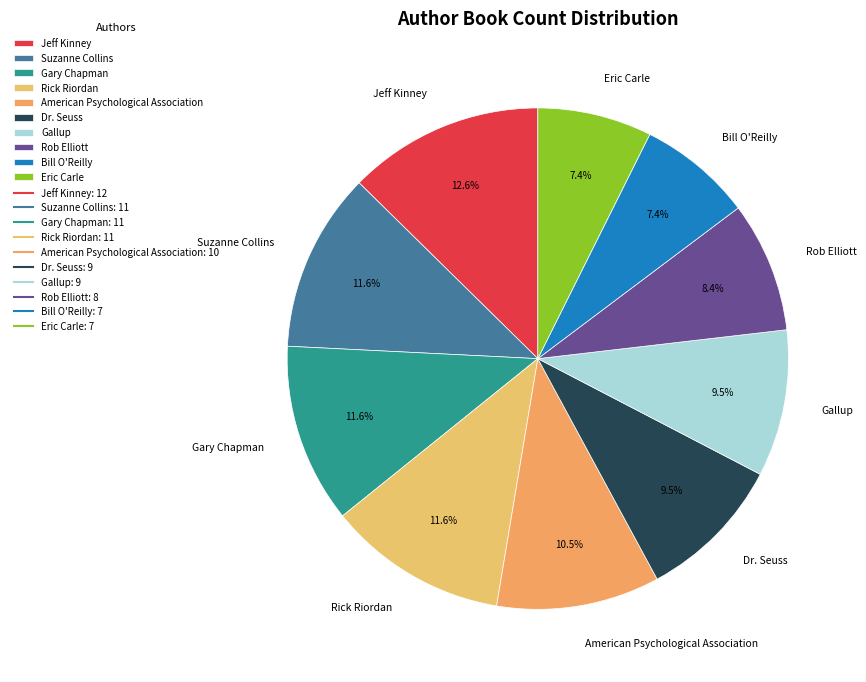

What portion of the pie excludes Gary Chapman?

88.4%